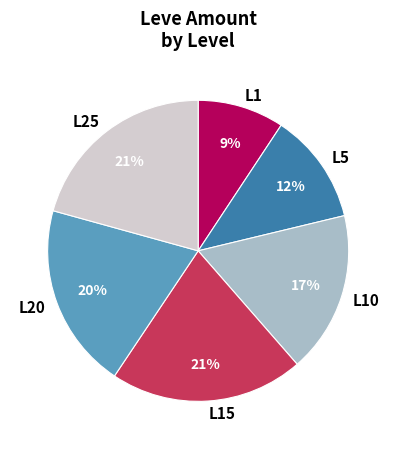

Count the number of slices in the pie.

6